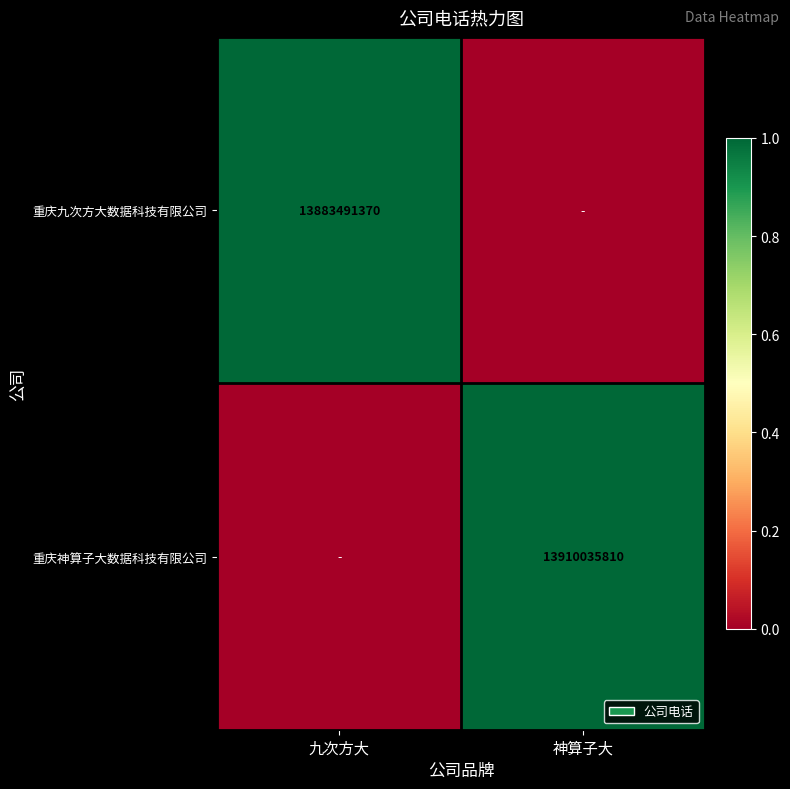

Which has a higher value, 九次方大 or 神算子大?

九次方大